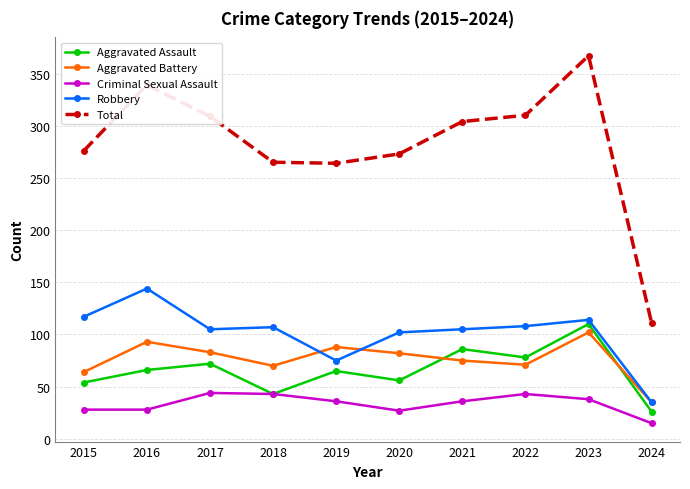

True or false: Aggravated Battery has more than 0 interior local peaks.

True